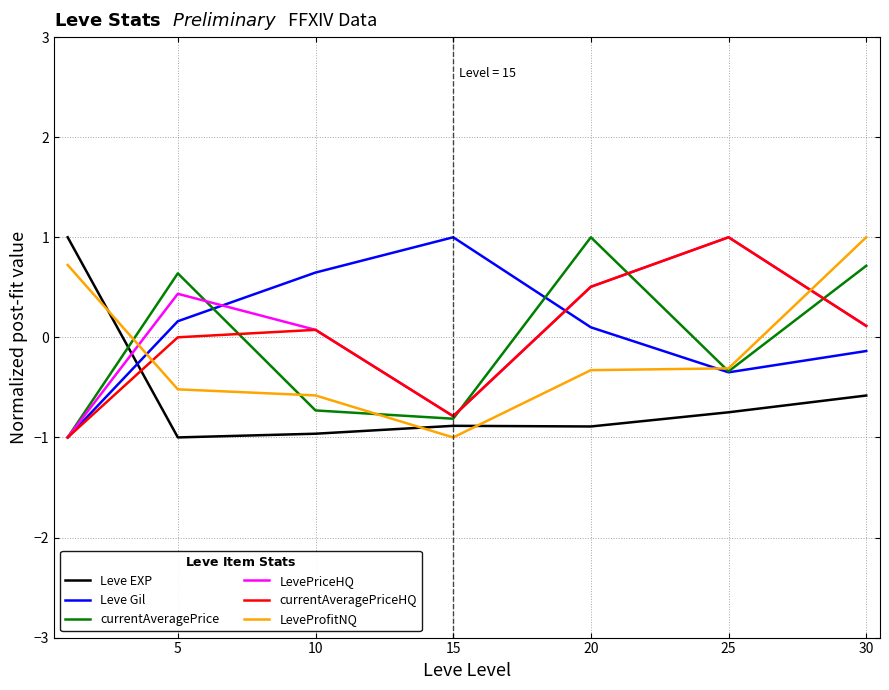

How many values in LeveProfitNQ are below zero?

5